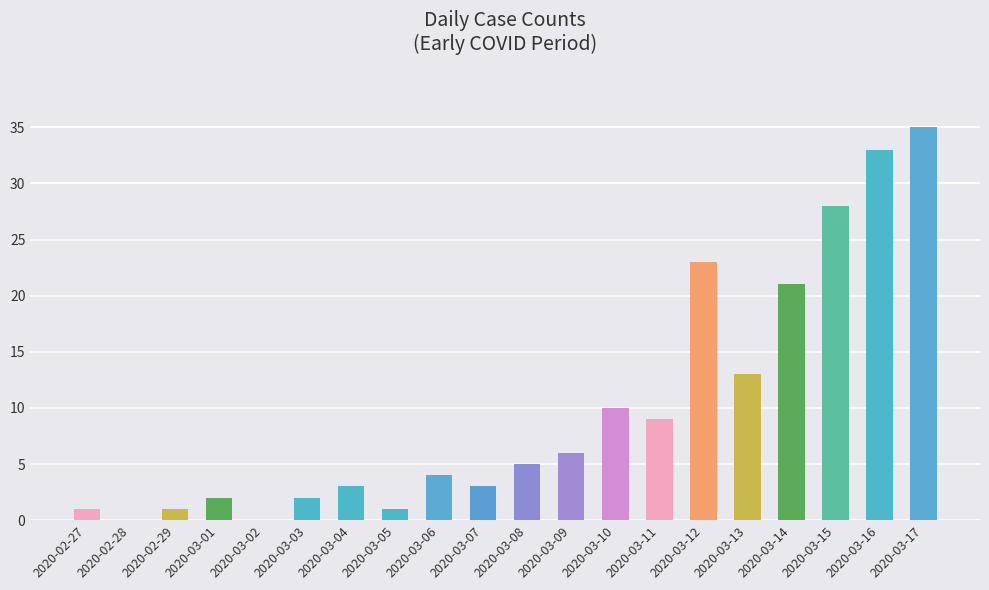

Count the number of data series in this chart.

1